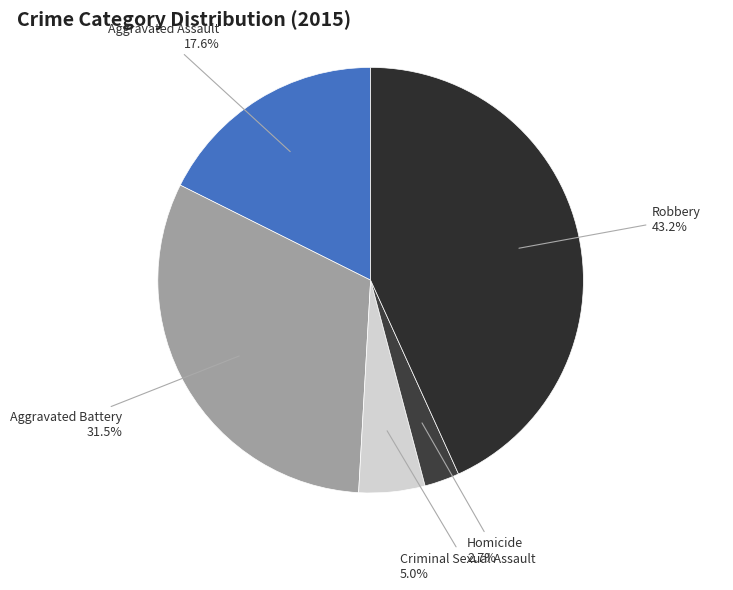

Count the number of slices in the pie.

5